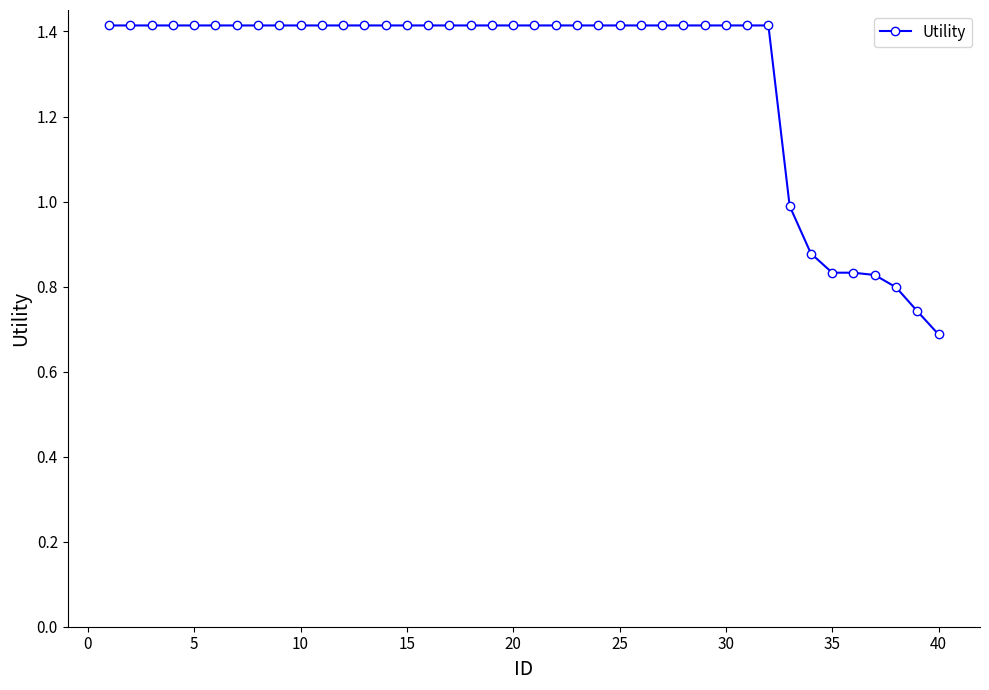

What is the sum of all values?

51.8